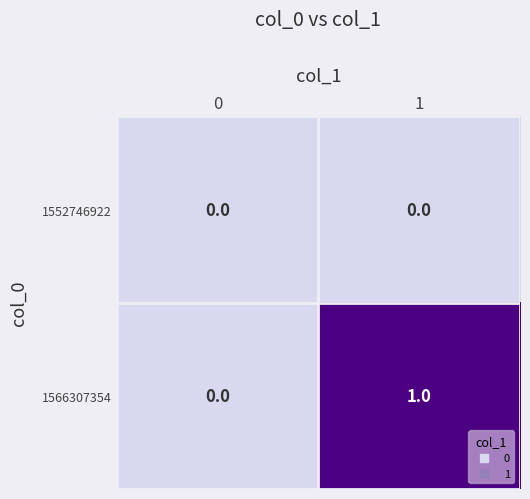

The value of 1552746922 at 1 is 0. True or false?

True